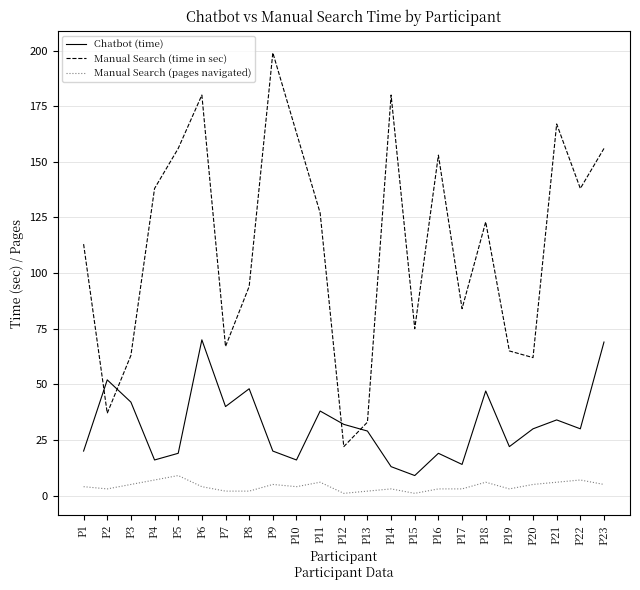

Which series changed the most between P5 and P22?

Manual Search (time in sec)